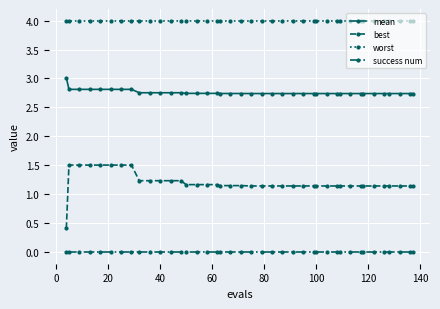

At how many categories does at least one series exceed 1?

40